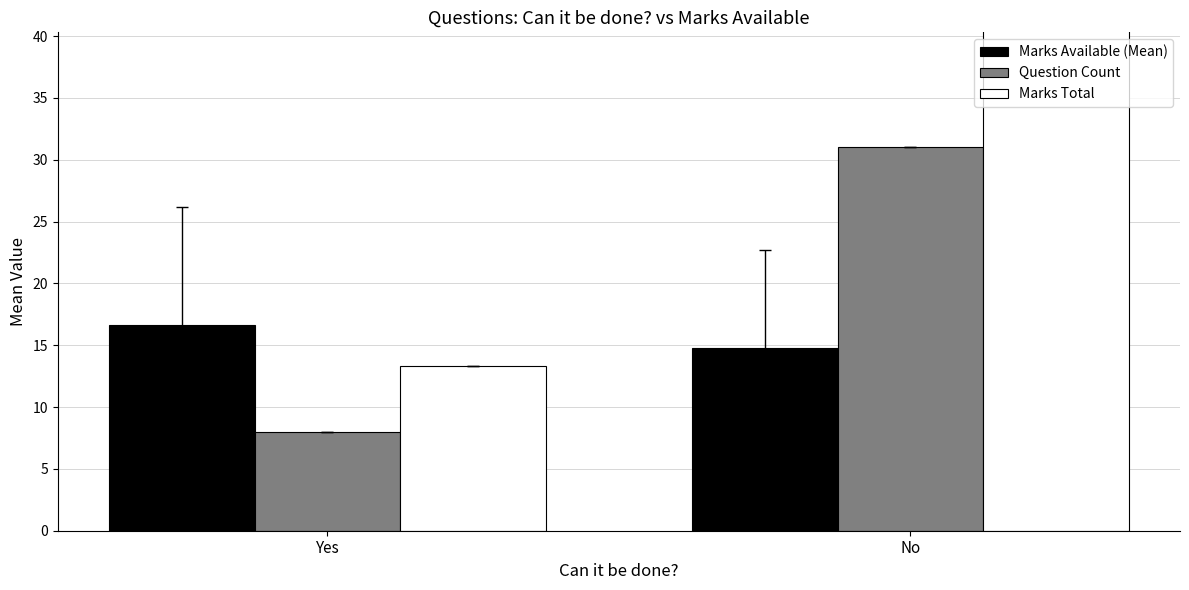

What is the sum of all Marks Available (Mean) values?

31.4